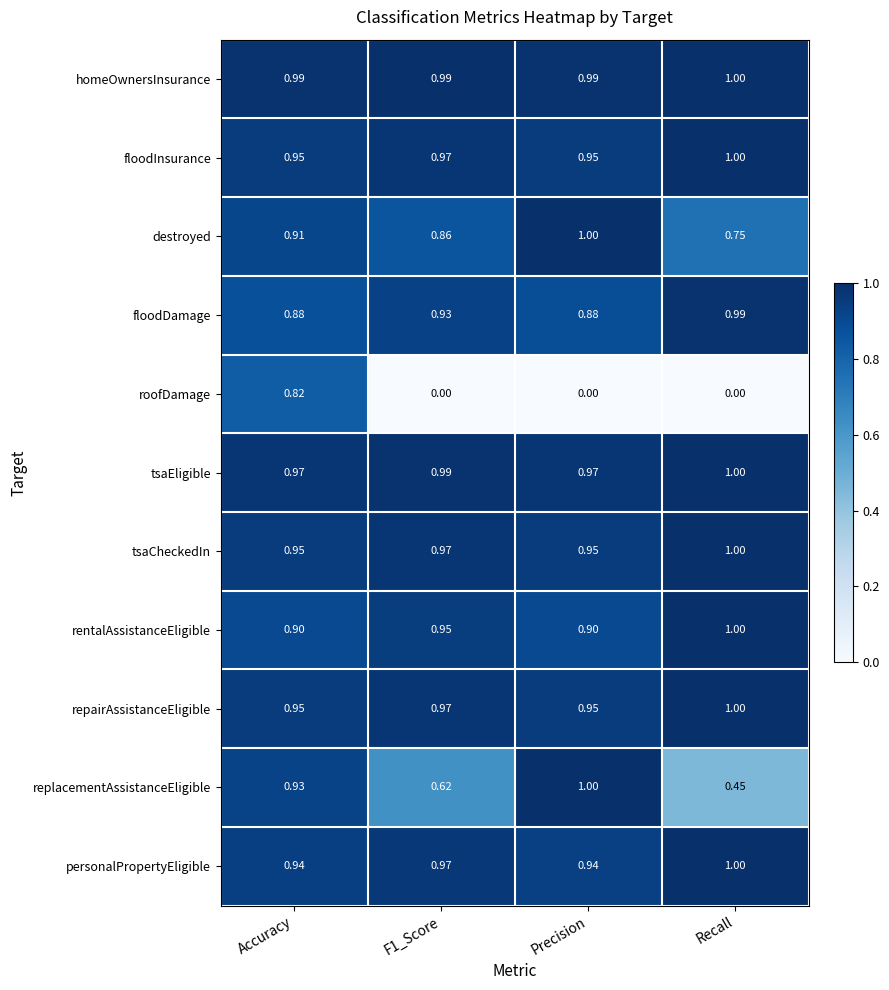

Which category has the highest value in the personalPropertyEligible series?

Recall